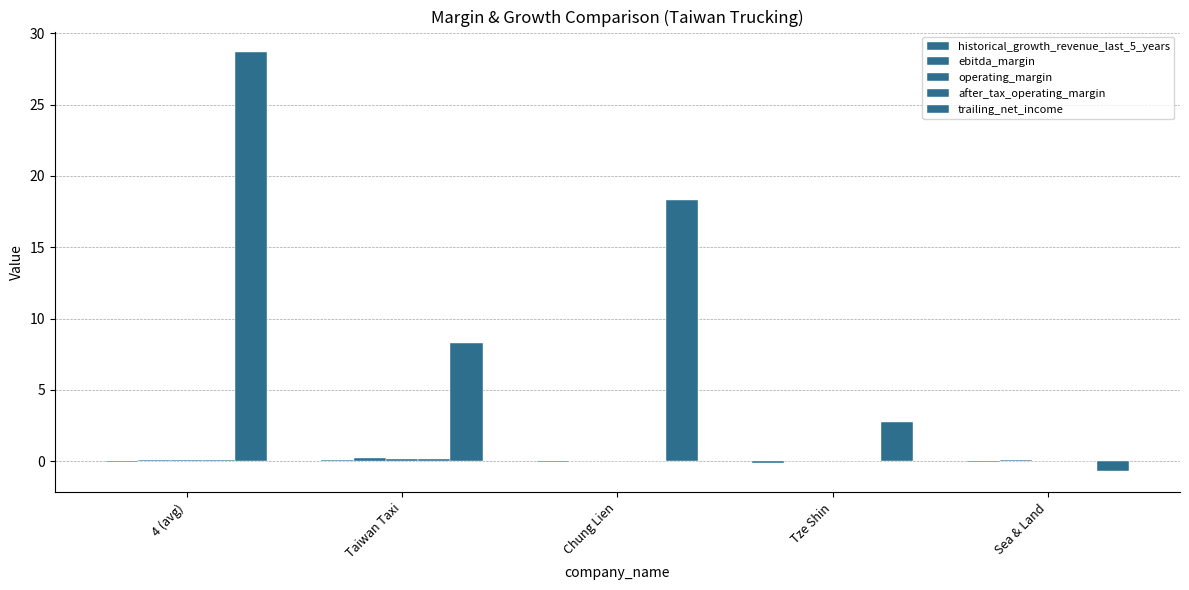

Reading left to right, list all the values displayed in this chart.

historical_growth_revenue_last_5_years: 4 (avg)=-0.1	Taiwan Taxi=0.1	Chung Lien=-0.1	Tze Shin=-0.1	Sea & Land=-0.1
ebitda_margin: 4 (avg)=0.1	Taiwan Taxi=0.2	Chung Lien=0.0	Tze Shin=0.0	Sea & Land=0.1
operating_margin: 4 (avg)=0.1	Taiwan Taxi=0.2	Chung Lien=0.0	Tze Shin=0.0	Sea & Land=-0.0
after_tax_operating_margin: 4 (avg)=0.1	Taiwan Taxi=0.1	Chung Lien=0.0	Tze Shin=0.0	Sea & Land=-0.0
trailing_net_income: 4 (avg)=28.7	Taiwan Taxi=8.3	Chung Lien=18.3	Tze Shin=2.8	Sea & Land=-0.7